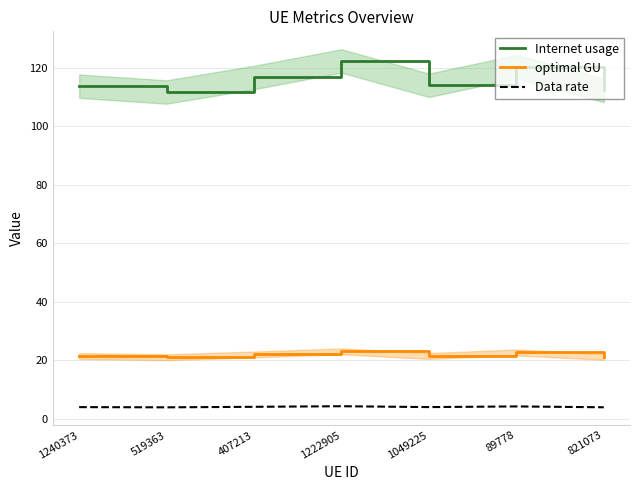

What is the sum of the Internet usage values at 407213 and 1240373?

230.4